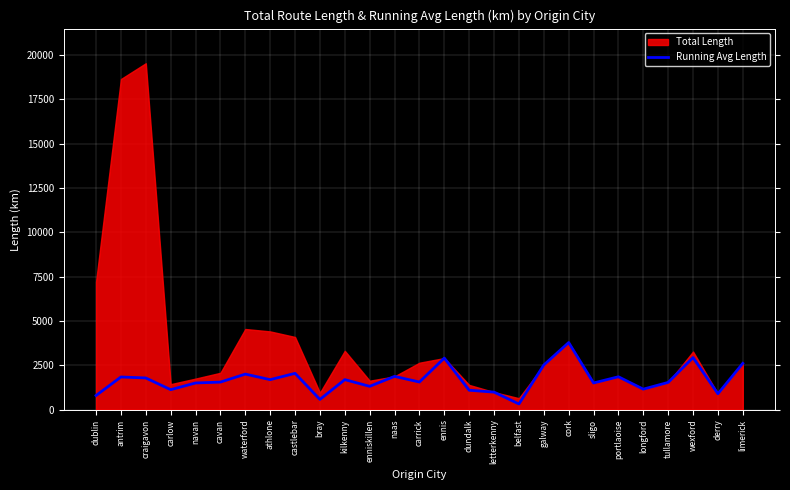

At which category does the data reach its first local valley?

carlow